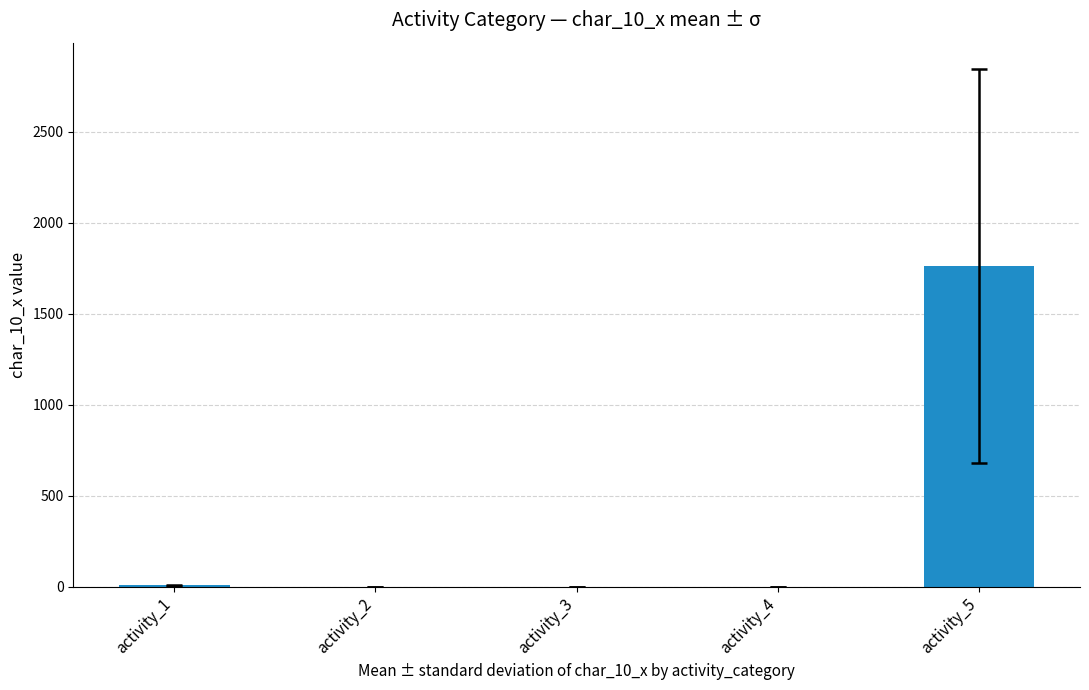

Does the chart contain stacked bars?

No